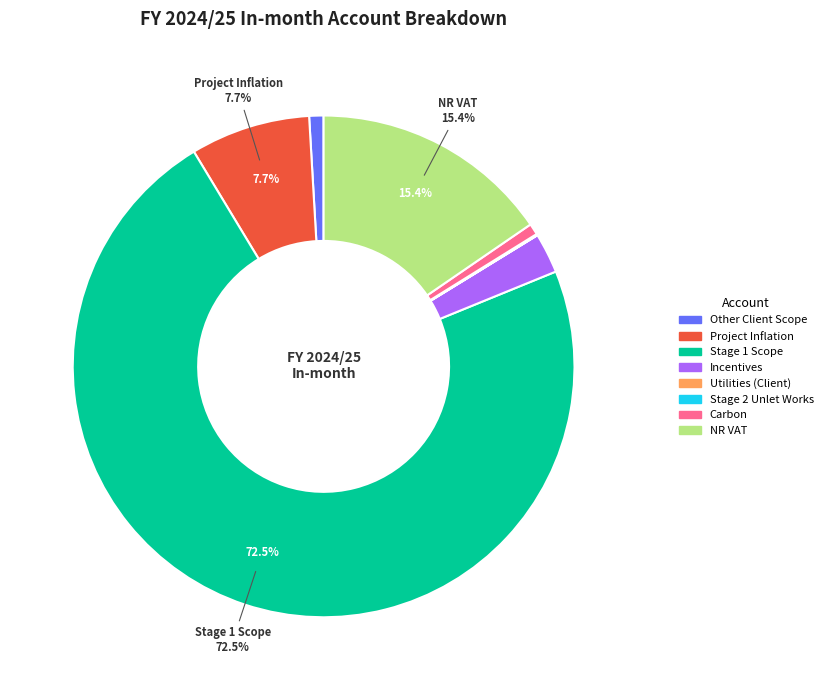

Between Incentives and Other Client Scope, which is larger?

Incentives